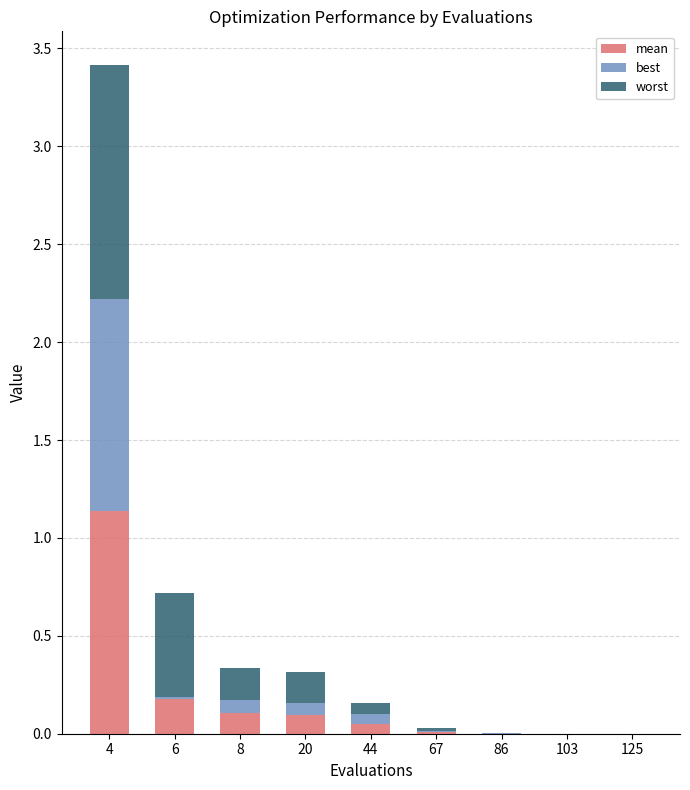

At which category is the sum across all series the highest?

4